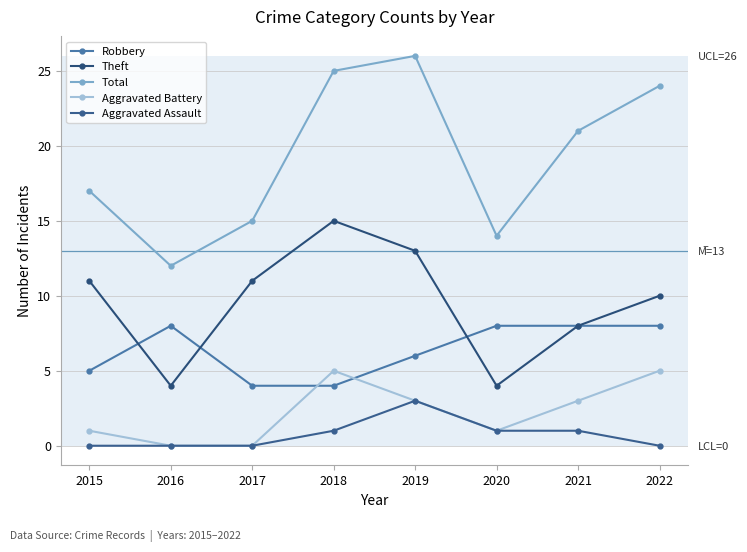

Reading right to left, transcribe all the data shown in this chart.

Robbery: 2022=8	2021=8	2020=8	2019=6	2018=4	2017=4	2016=8	2015=5
Theft: 2022=10	2021=8	2020=4	2019=13	2018=15	2017=11	2016=4	2015=11
Total: 2022=24	2021=21	2020=14	2019=26	2018=25	2017=15	2016=12	2015=17
Aggravated Battery: 2022=5	2021=3	2020=1	2019=3	2018=5	2017=0	2016=0	2015=1
Aggravated Assault: 2022=0	2021=1	2020=1	2019=3	2018=1	2017=0	2016=0	2015=0